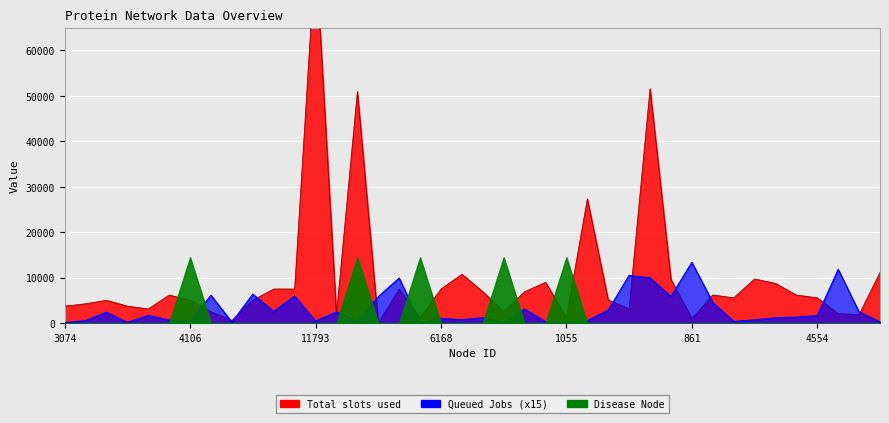

What position from the right is 1741?

3